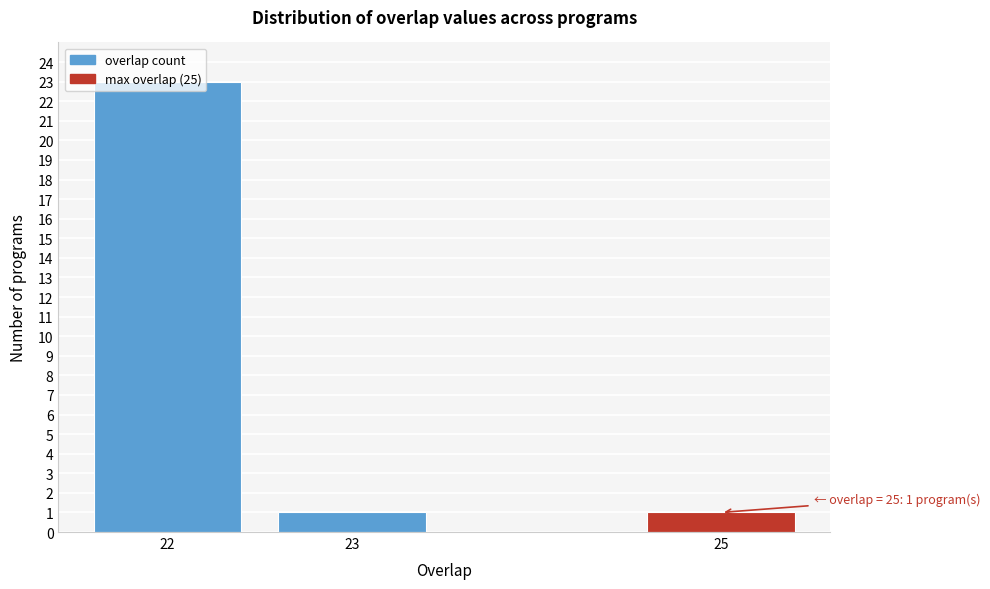

Read the value at 22, to the nearest 5.

25